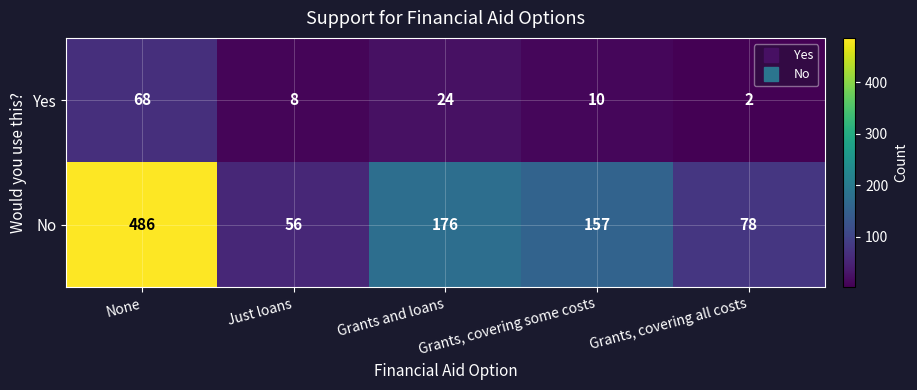

What is the total value across all series at Grants, covering some costs?

167